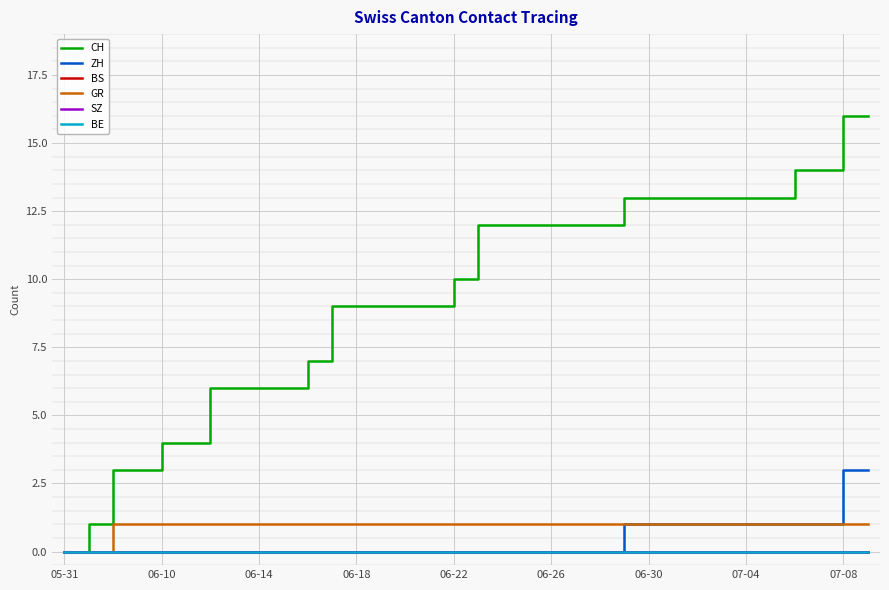

Count the number of categories in the chart.

34